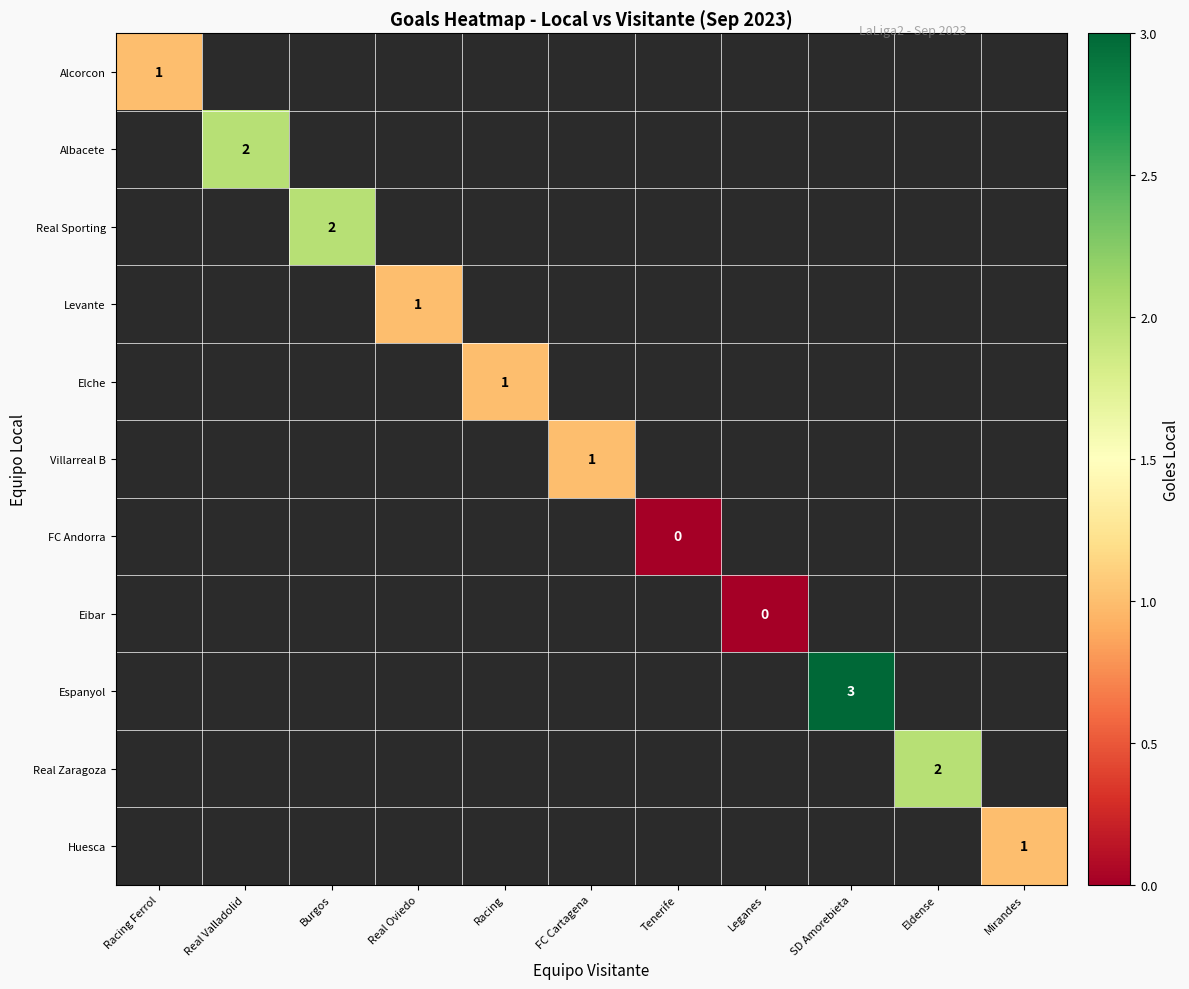

Which series has the widest spread of values?

Alcorcon